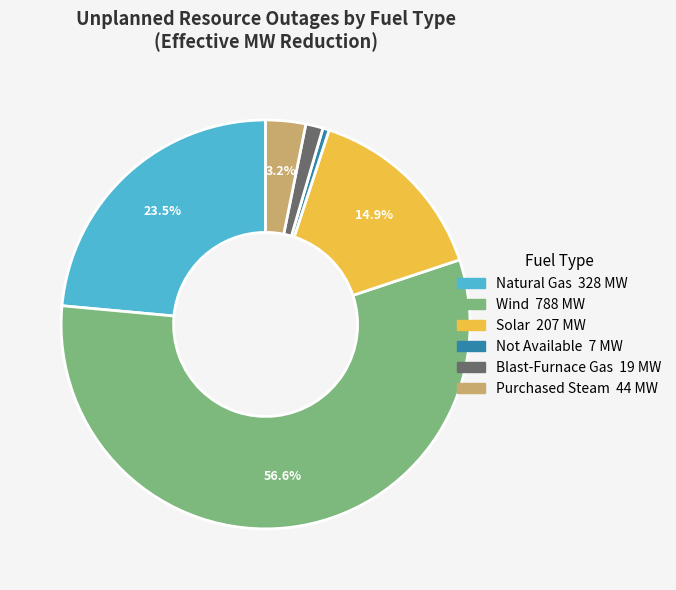

Is there any slice that represents more than half of the pie?

Yes